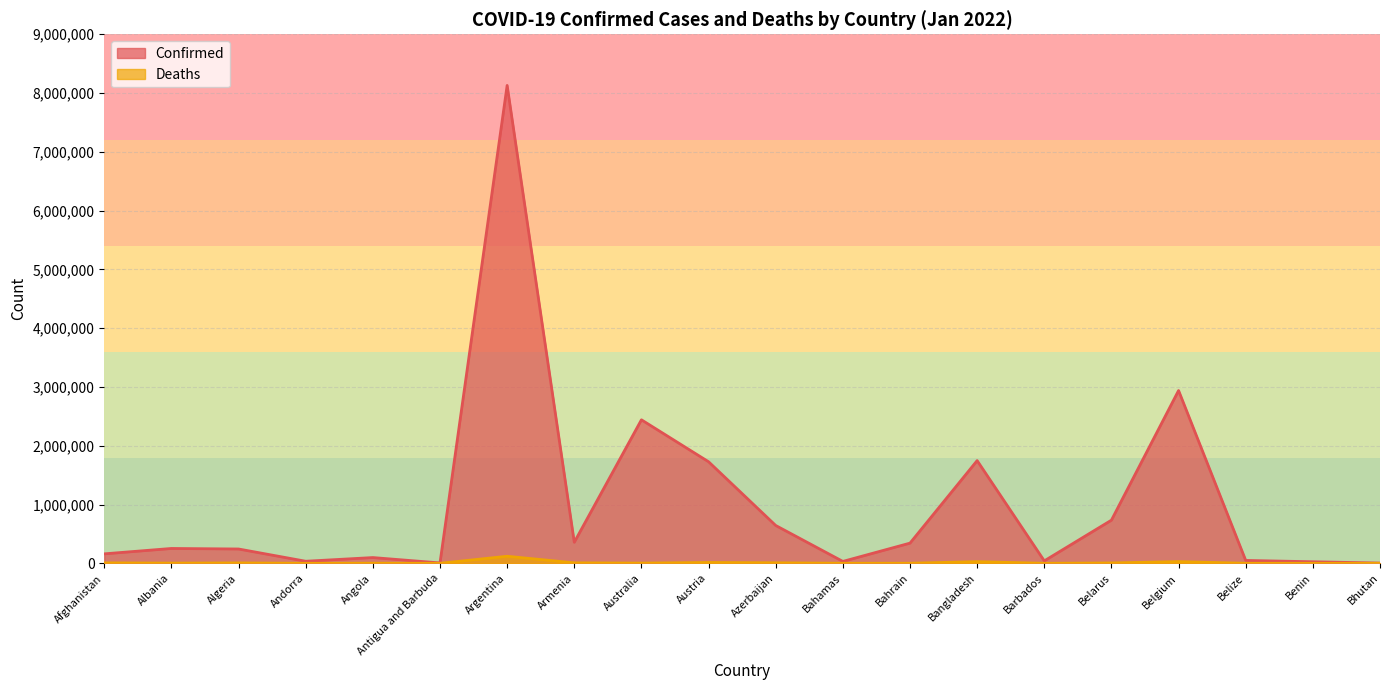

Between Belarus and Antigua and Barbuda, which is larger?

Belarus